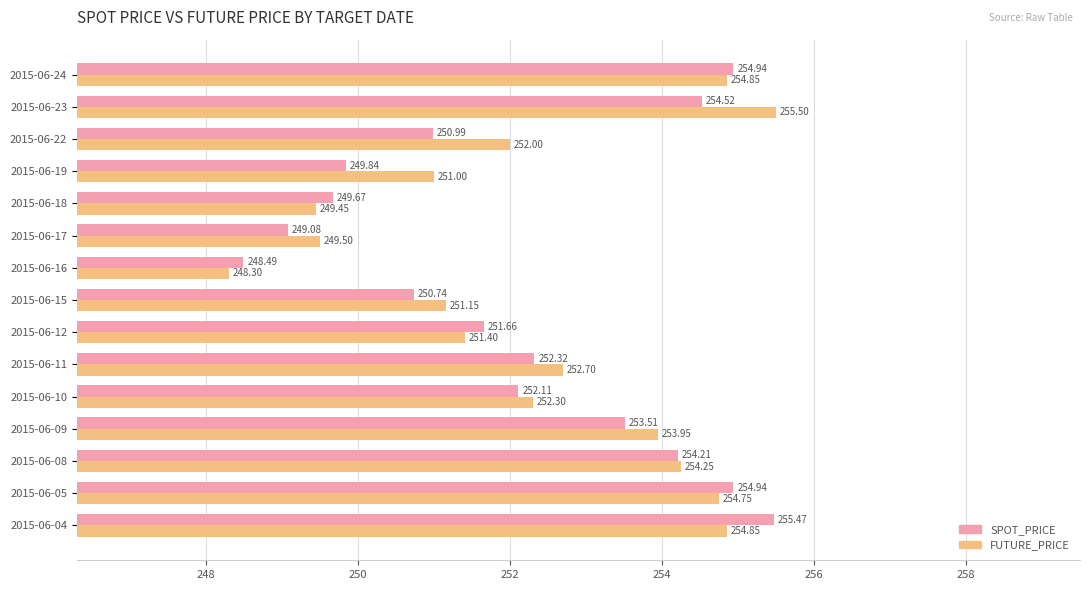

At which category is the sum across all series the highest?

2015-06-04